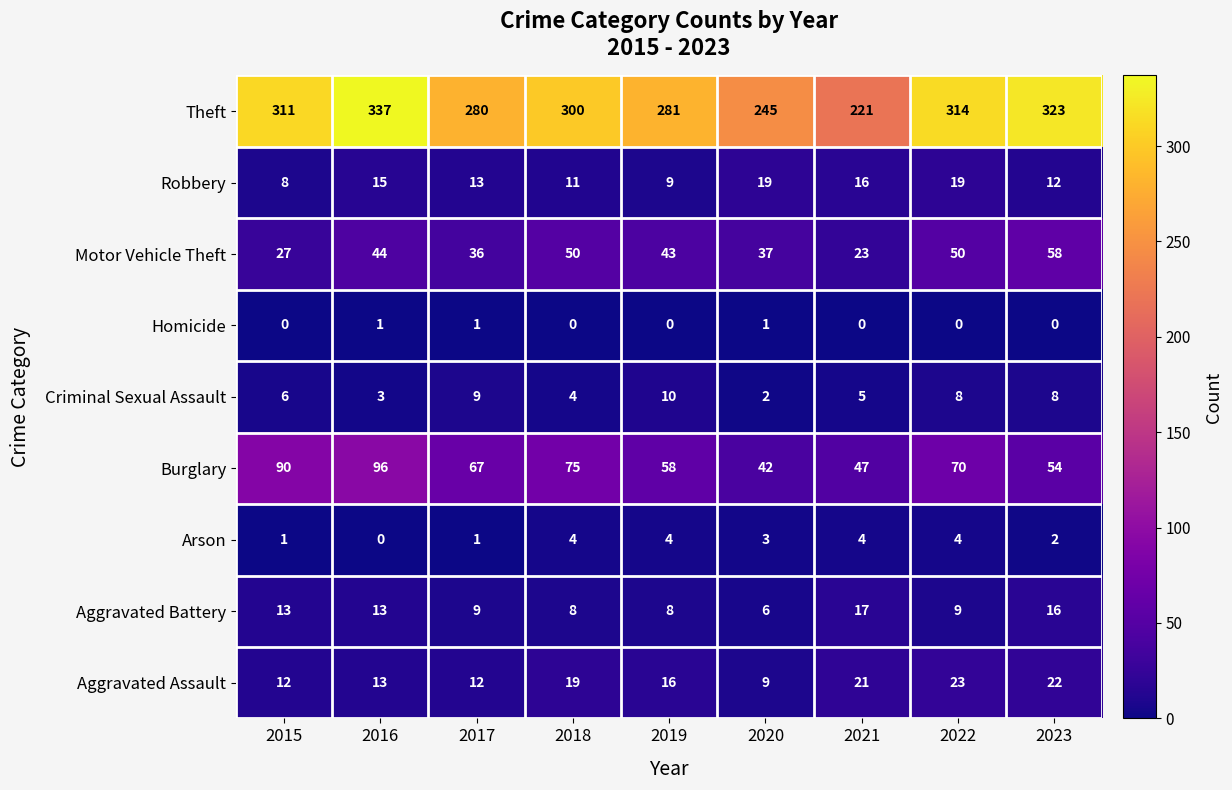

True or false: Burglary has a value of 104 at 2018.

False